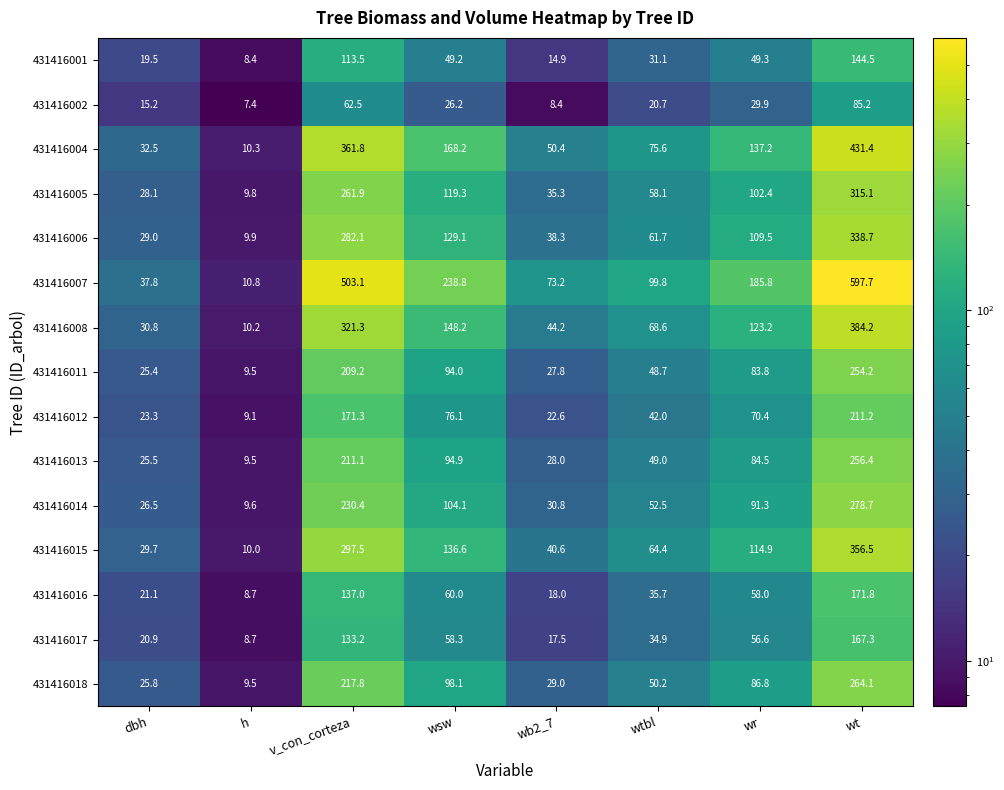

Where is 431416015 nearest to the value 183?

wsw